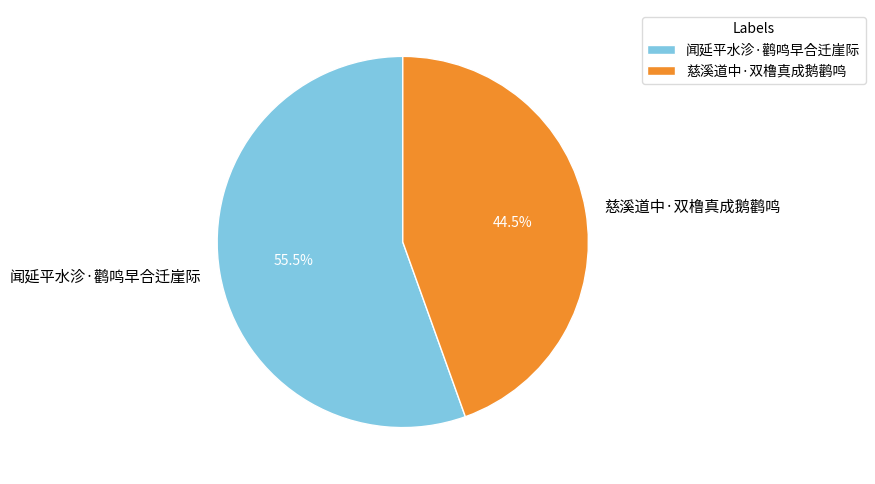

Which has a higher value, 闻延平水沴·鹳鸣早合迁崖际 or 慈溪道中·双橹真成鹅鹳鸣?

闻延平水沴·鹳鸣早合迁崖际